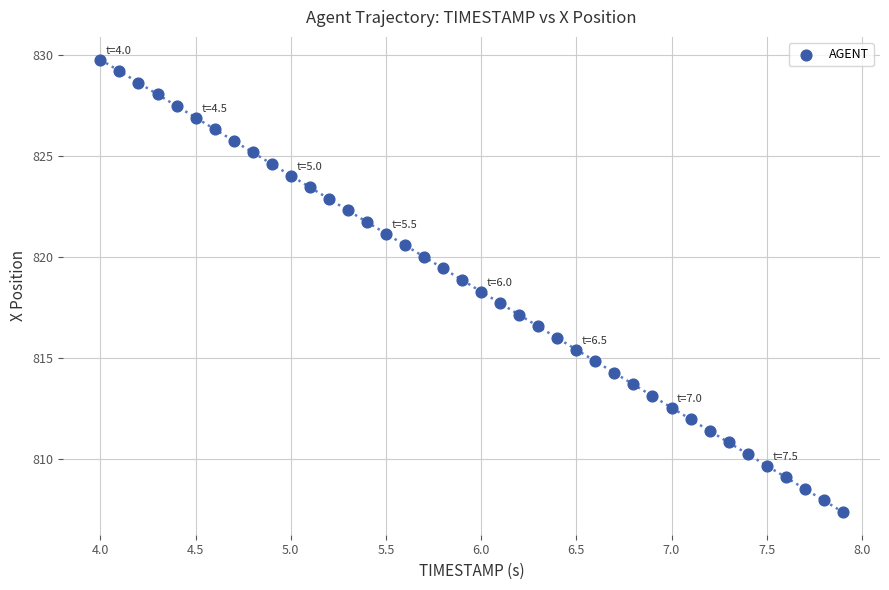

What is the range of X values (max minus min)?

3.9